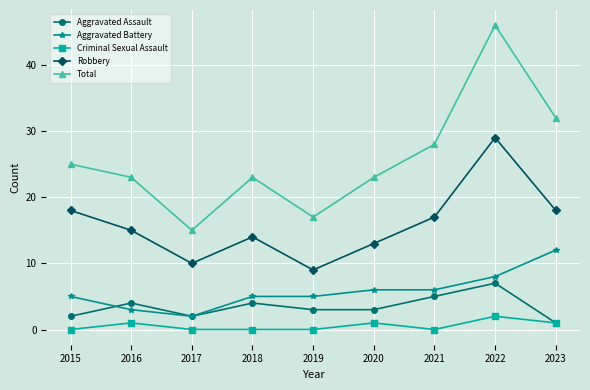

At which category is the sum across all series the highest?

2022